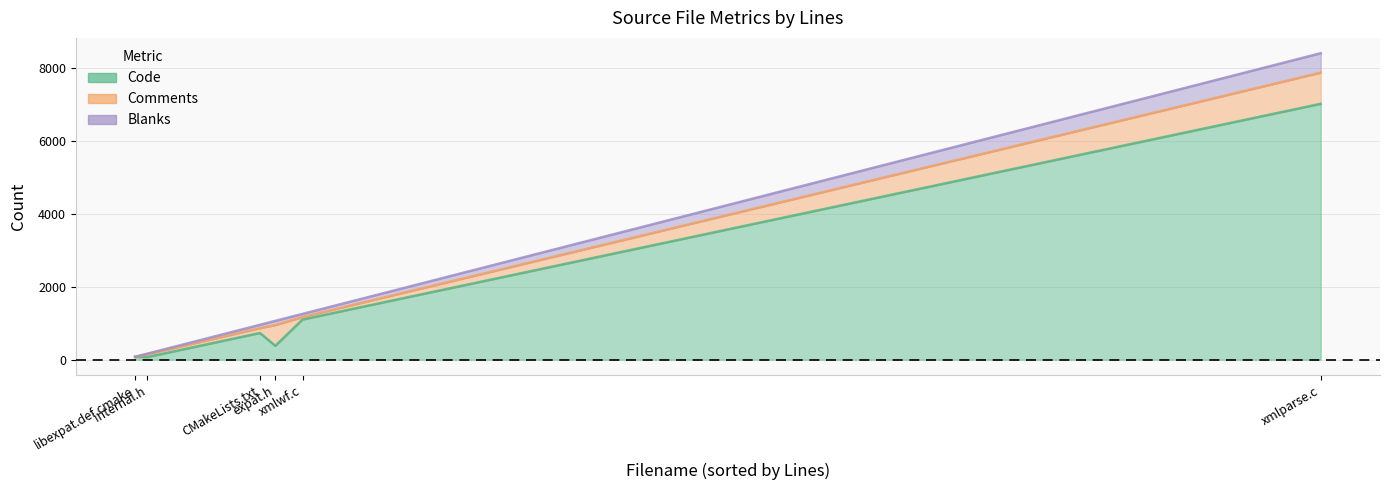

At which category is the sum across all series the highest?

xmlparse.c